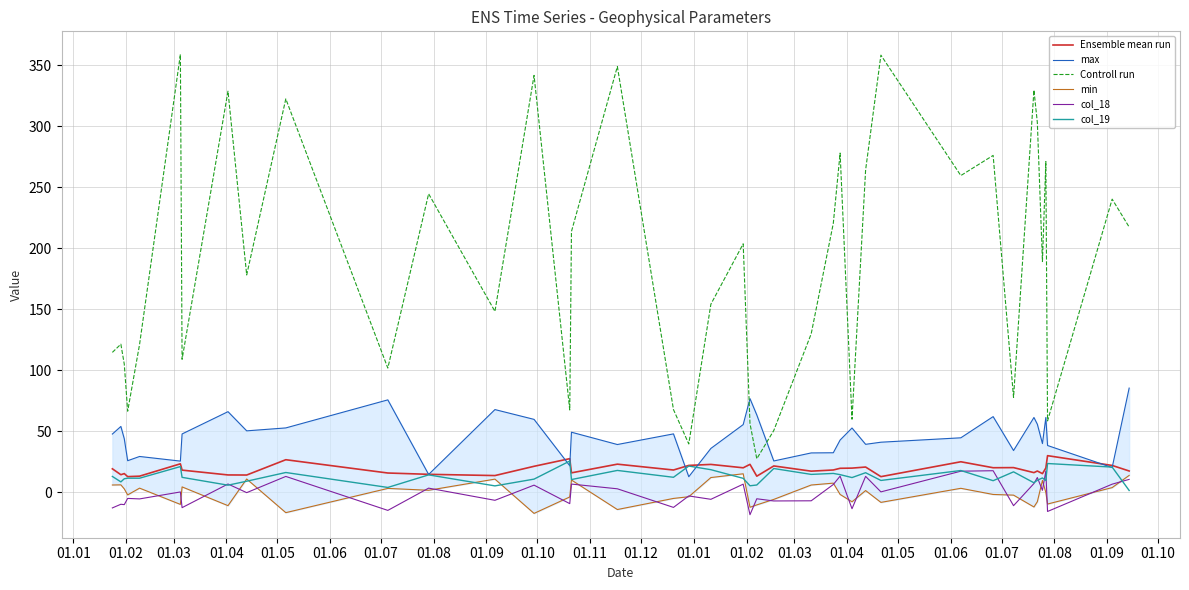

True or false: Controll run and col_19 cross at least once.

False